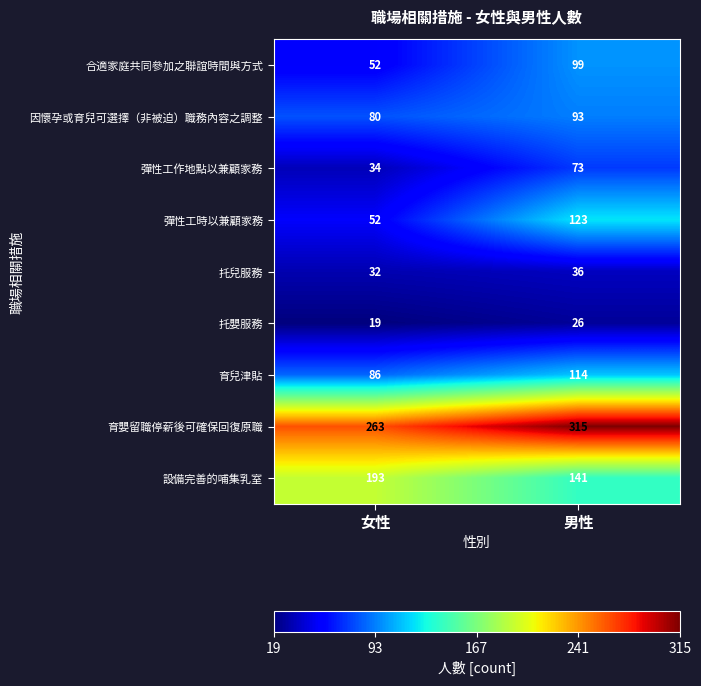

Which series has the largest total across all categories?

育嬰留職停薪後可確保回復原職